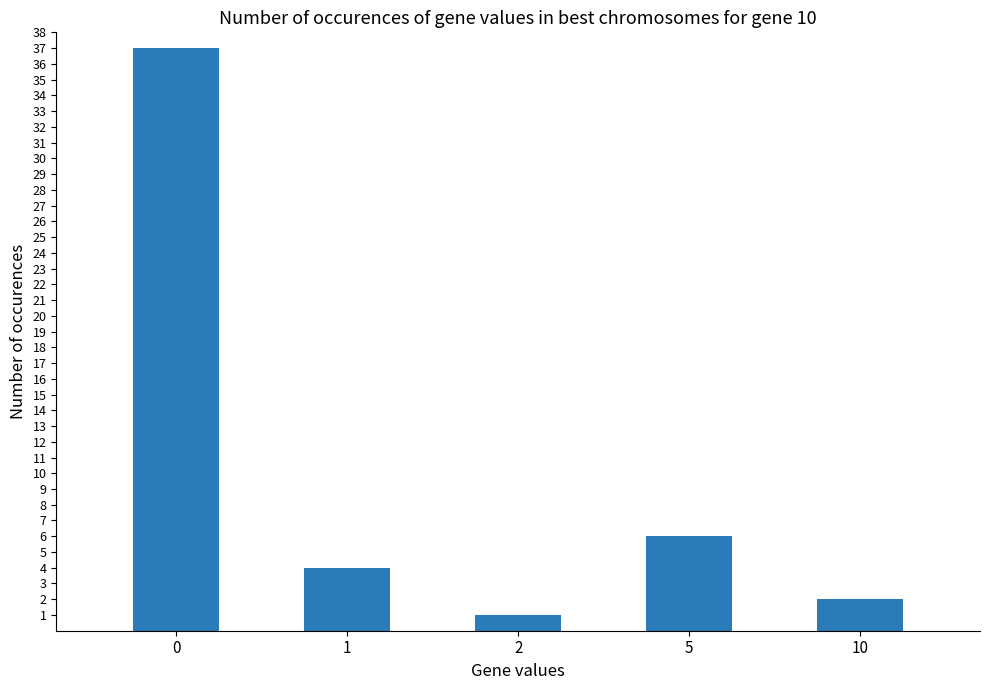

Where is the data nearest to the value 19?

5